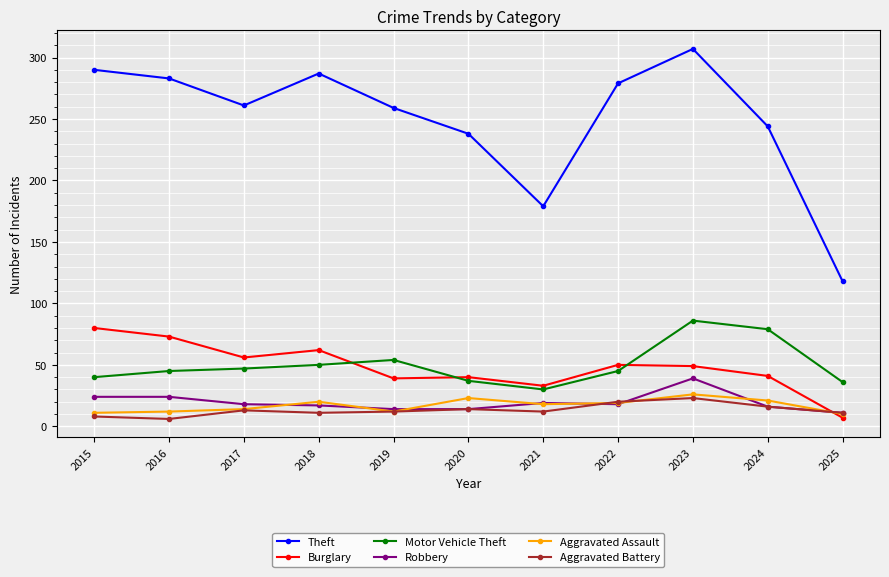

After their last crossing, which series has the higher values: Motor Vehicle Theft or Burglary?

Motor Vehicle Theft